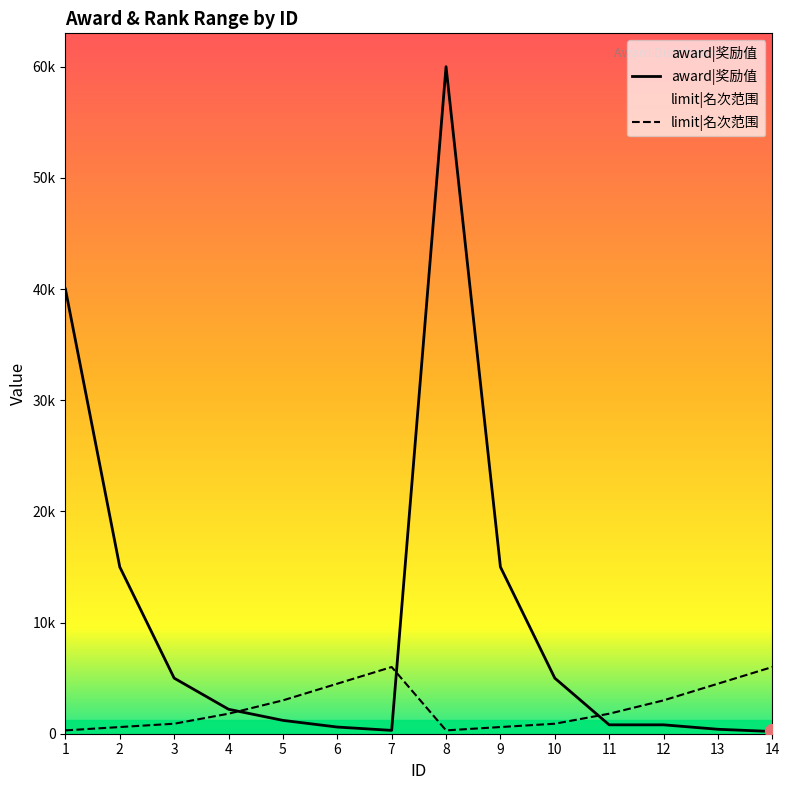

Reading left to right, transcribe all the data shown in this chart.

award|奖励值: 40000	15000	5000	2200	1200	600	300	60000	15000	5000	800	800	400	200
limit|名次范围: 300	600	900	1800	3000	4500	6000	300	600	900	1800	3000	4500	6000